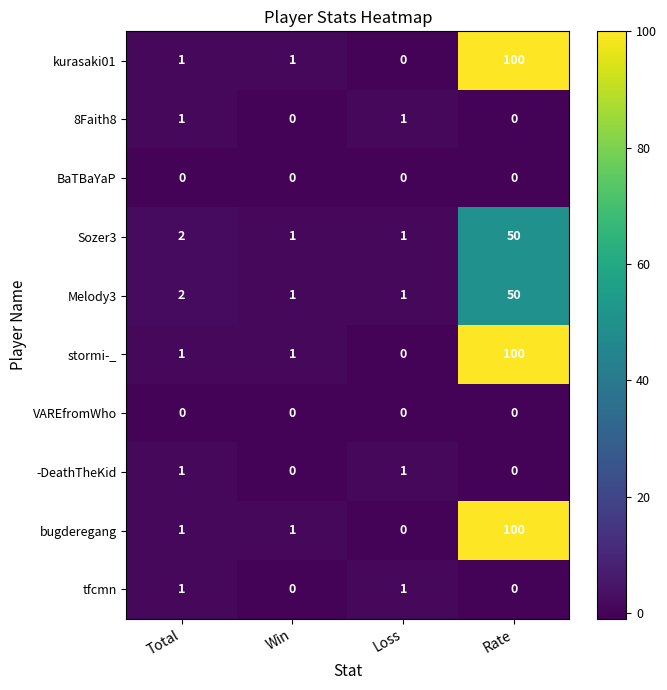

What is the greatest value displayed?

100